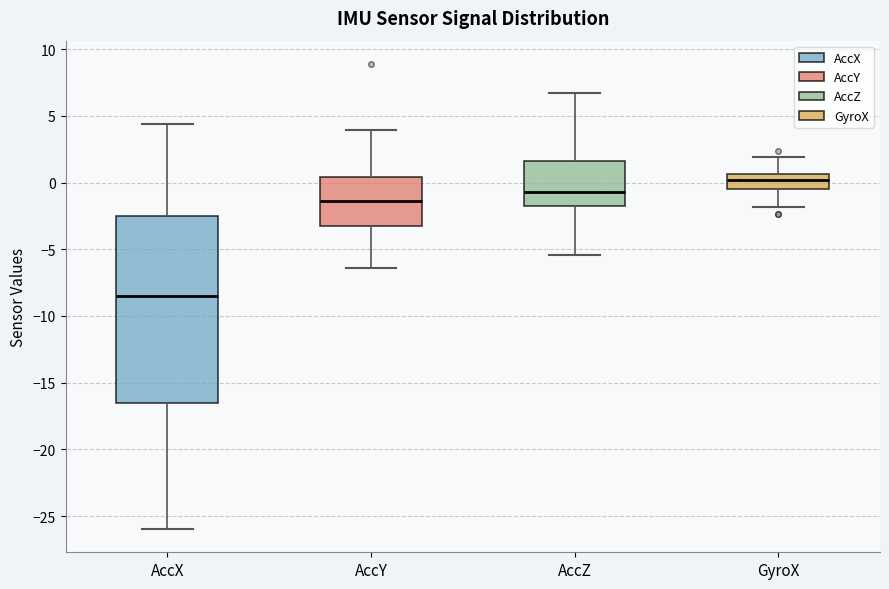

Reading left to right, transcribe this box plot: for each box, give where its median line is, the range the box spans, and where its two whiskers end, as read against the y-axis. The values are not printed on the chart, so give them approximately, as read against the axis.

AccX: median -8.5, box -16.5 to -2.5, whiskers -26.0 to 4.5
AccY: median -1.5, box -3.0 to 0.5, whiskers -6.5 to 4.0
AccZ: median -0.5, box -2.0 to 1.5, whiskers -5.5 to 6.5
GyroX: median 0.0, box -0.5 to 0.5, whiskers -2.0 to 2.0